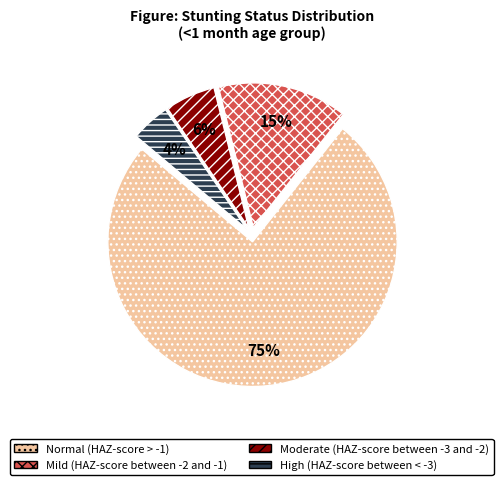

To the nearest percent, what is the average slice percentage?

25%